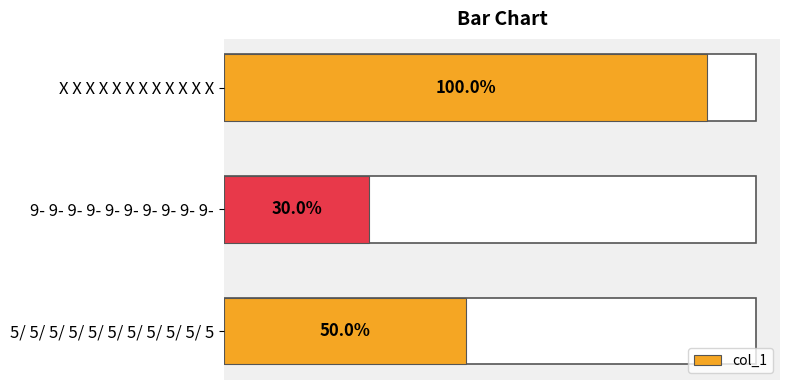

Are the bars horizontal?

Yes